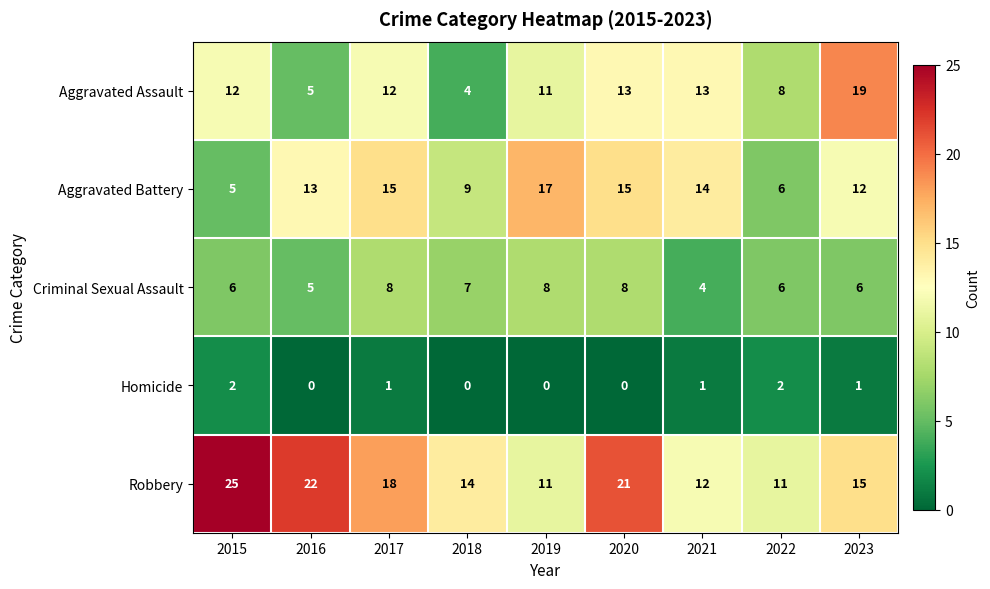

Where does the Homicide series first go above 1?

2015